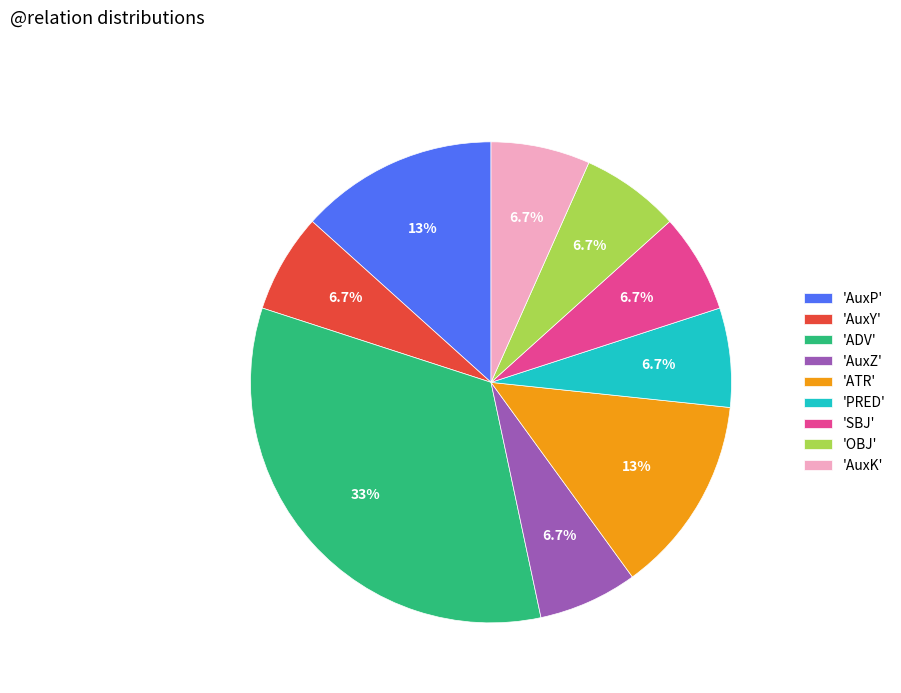

Is there any slice that represents more than half of the pie?

No